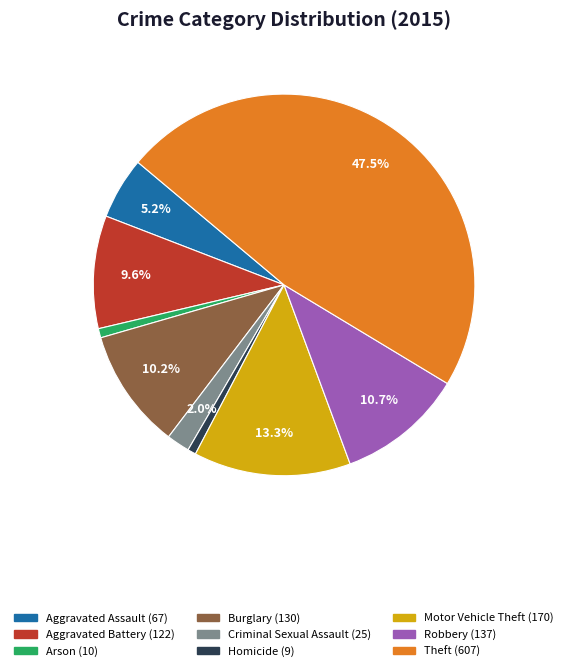

Which slice is the largest?

Theft